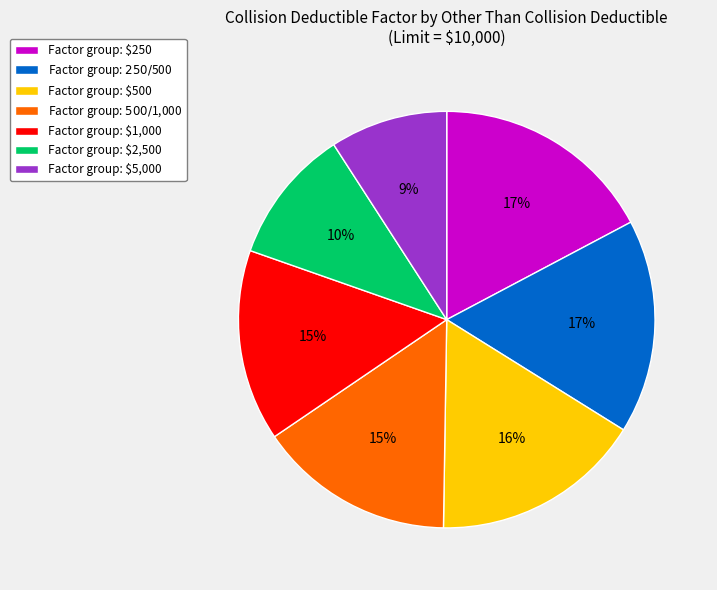

How many segments does this pie chart have?

7